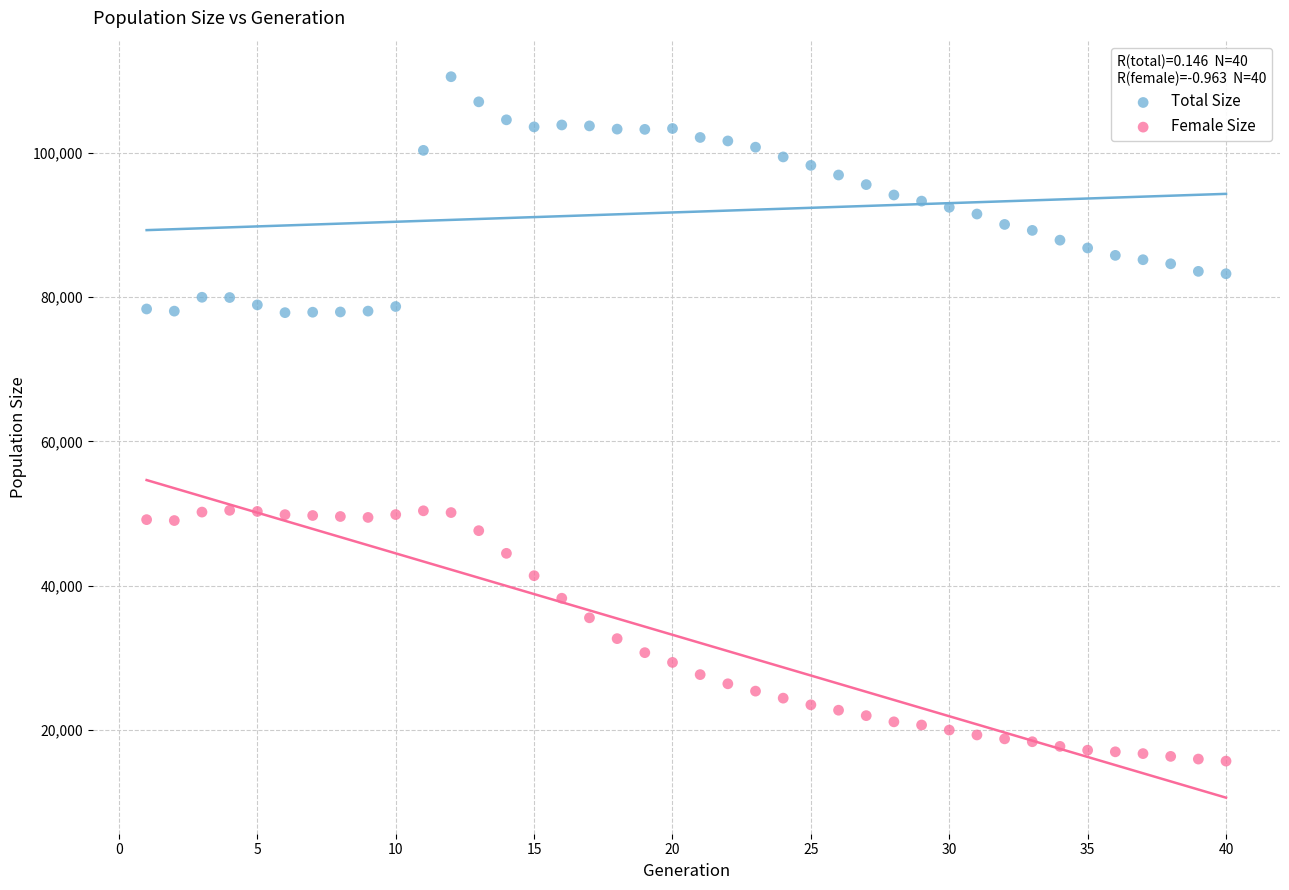

What are all the series names shown in the legend?

Total Size, Female Size